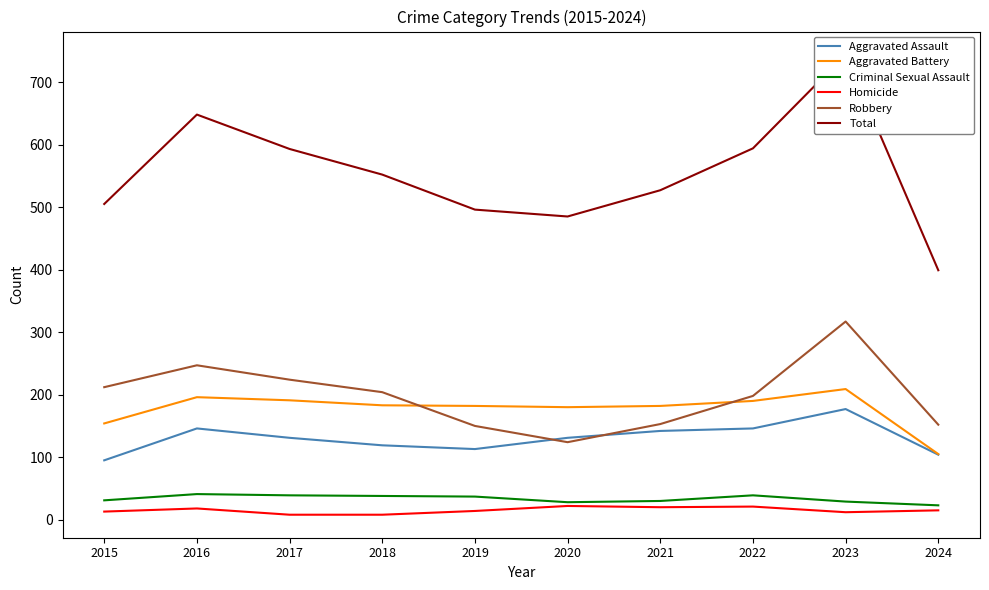

What are all the series names shown in the legend?

Aggravated Assault, Aggravated Battery, Criminal Sexual Assault, Homicide, Robbery, Total